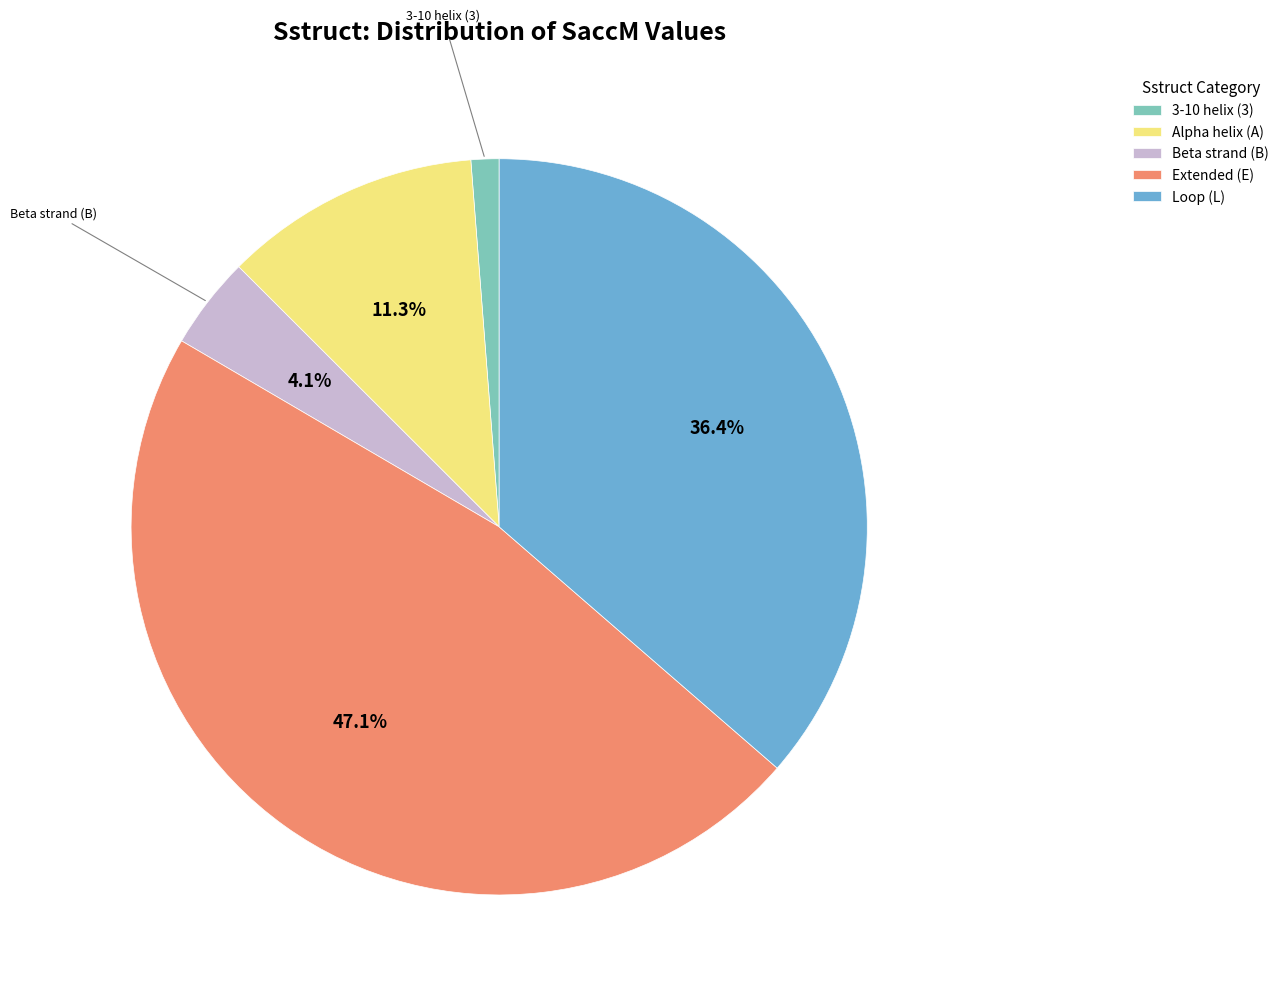

Is there a majority slice in this chart?

No